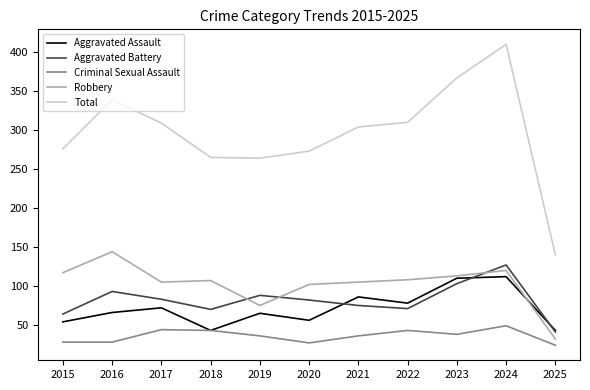

What value does the Total series have at 2025?

140